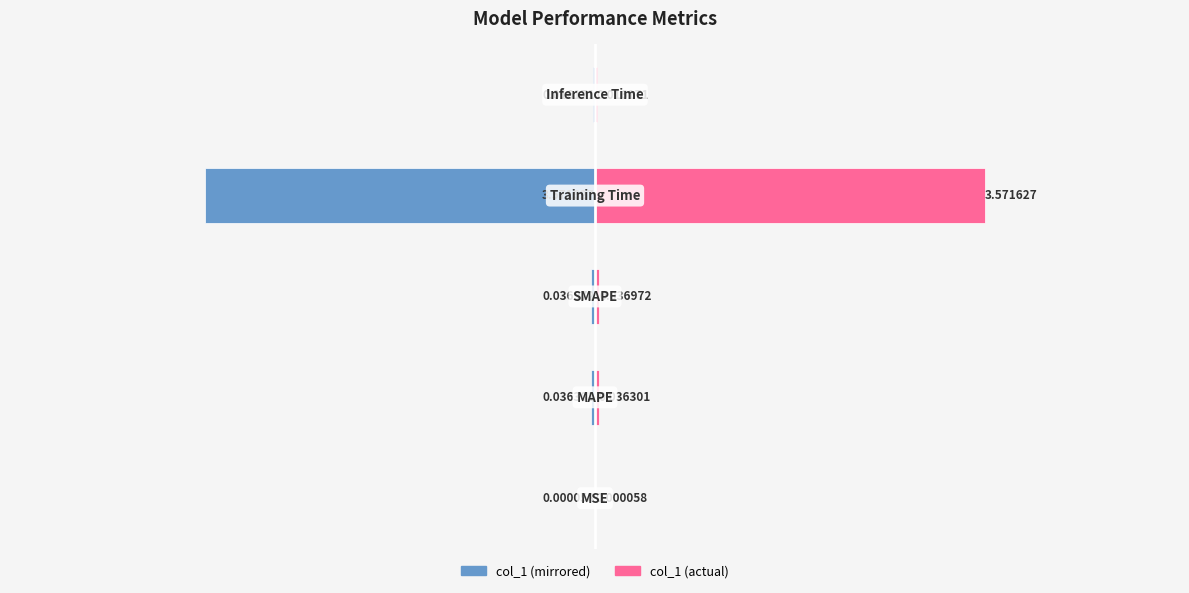

Reading left to right, extract all data points from this chart.

col_1 (left): -0.0	-0.0	-0.0	-3.6	-0.0
col_1 (right): 0.0	0.0	0.0	3.6	0.0